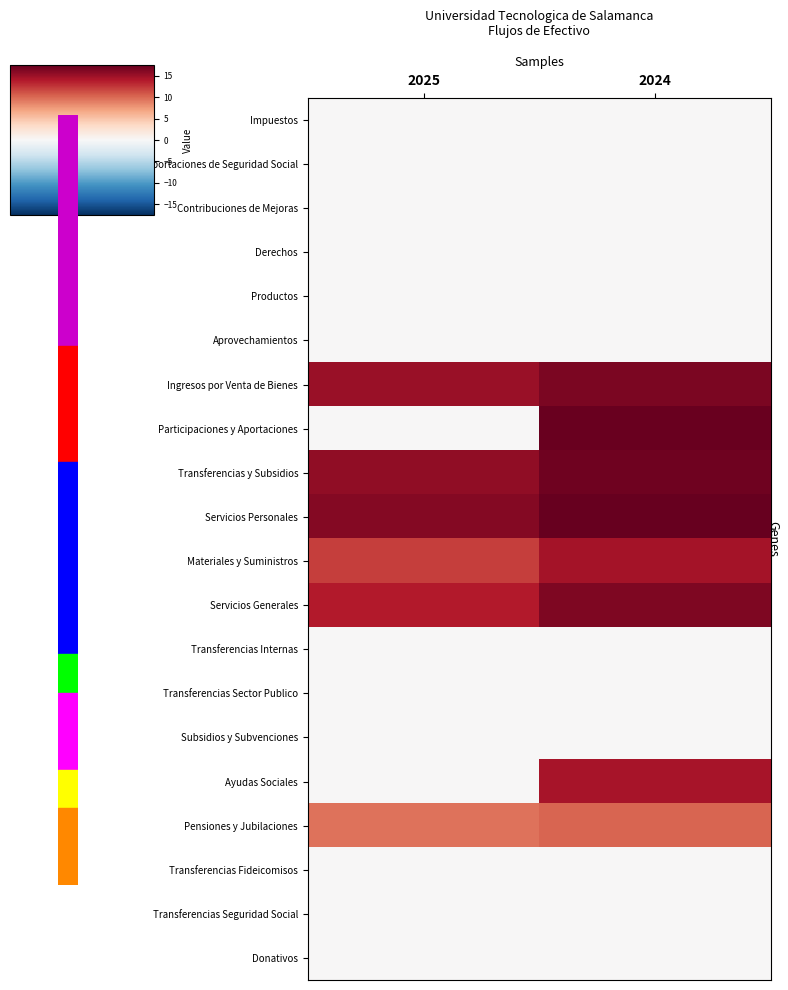

What is the spread (max minus min) of values at 2024?

17.5